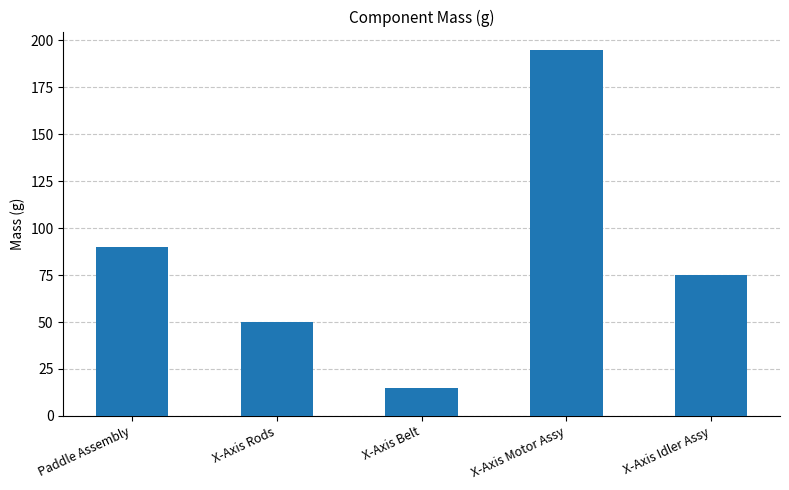

Which category has the lowest value across all series?

X-Axis Belt